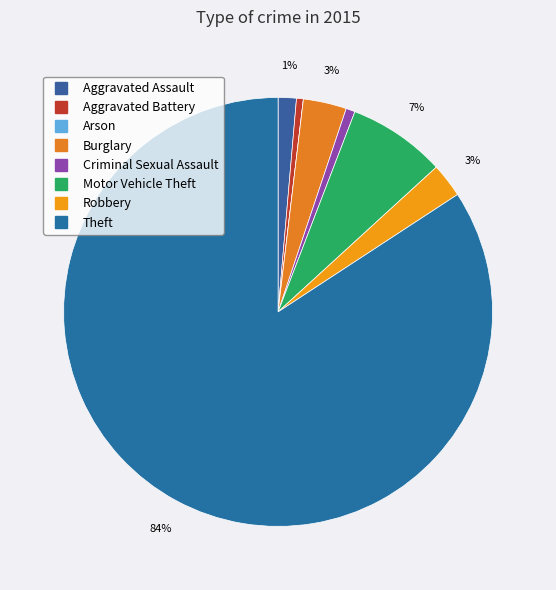

Count the number of slices in the pie.

8